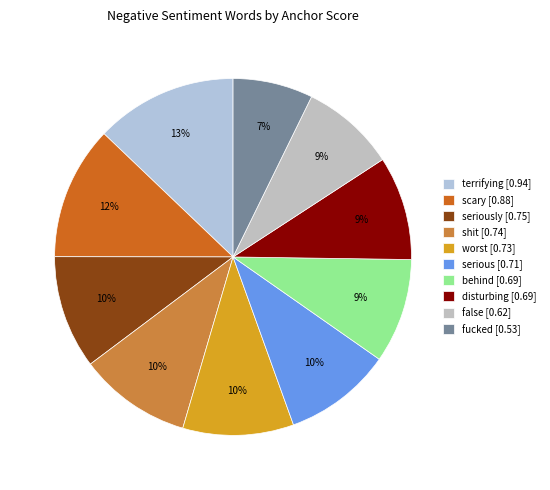

How many segments does this pie chart have?

10